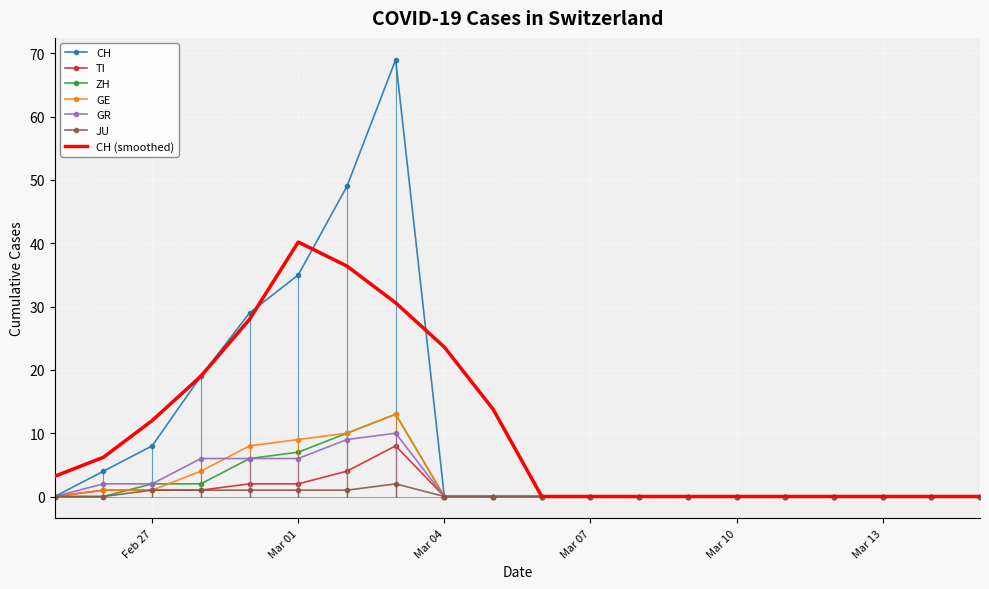

Where is CH nearest to the value 34?

Mar 01